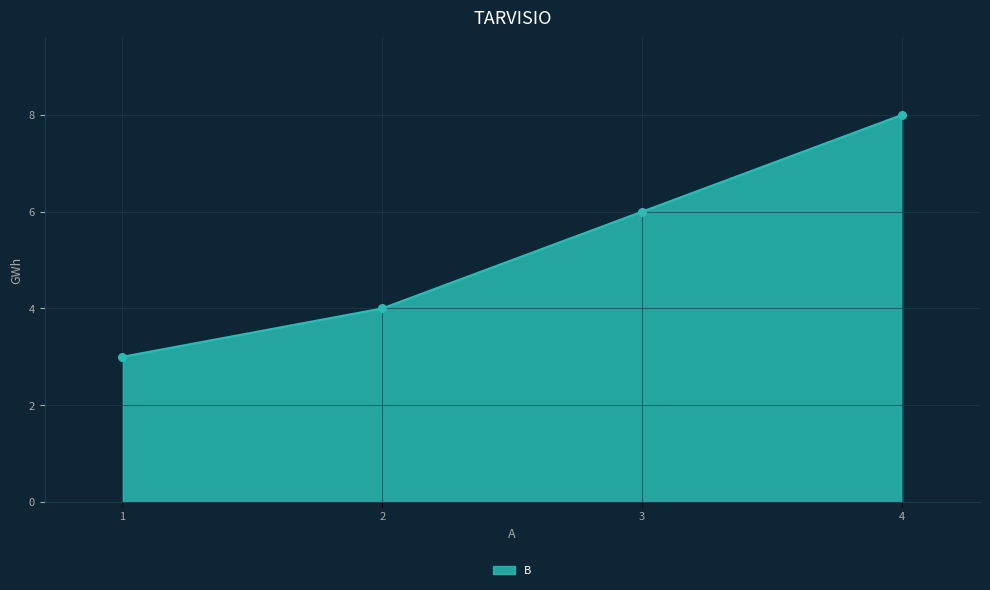

What is the change in value from 2 to 3?

+2